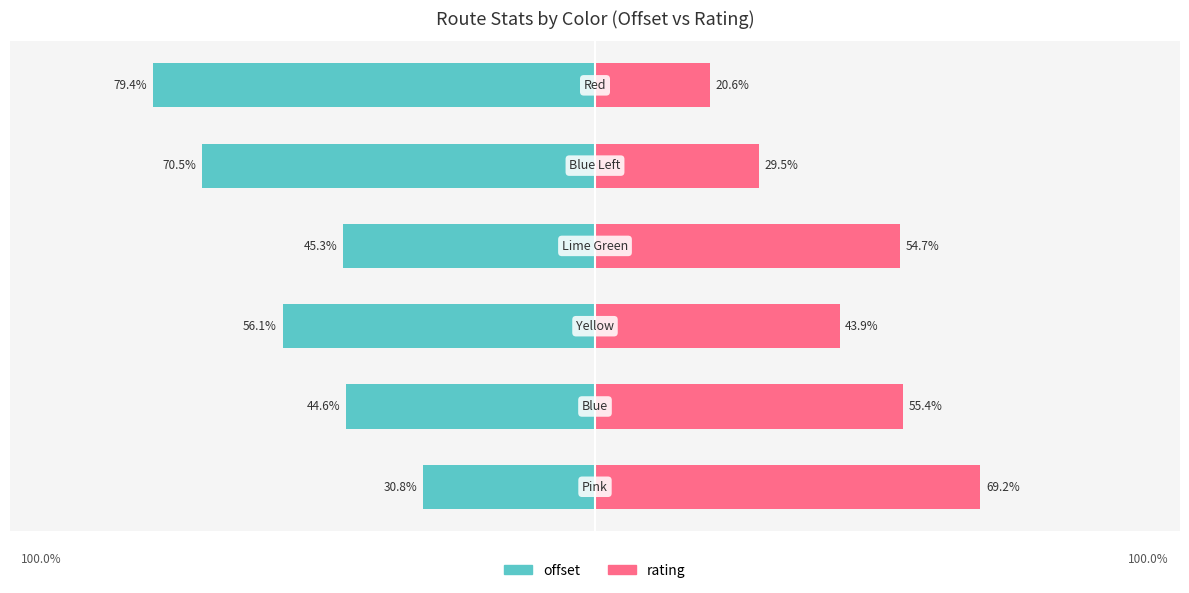

Reading left to right, extract all data points from this chart.

offset: -30.8	-44.6	-56.1	-45.3	-70.5	-79.4
rating: 69.2	55.4	43.9	54.7	29.5	20.6